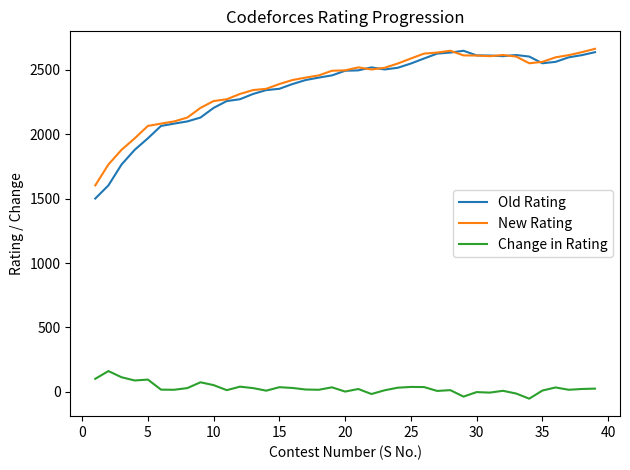

True or false: New Rating and Change in Rating intersect in this chart.

False